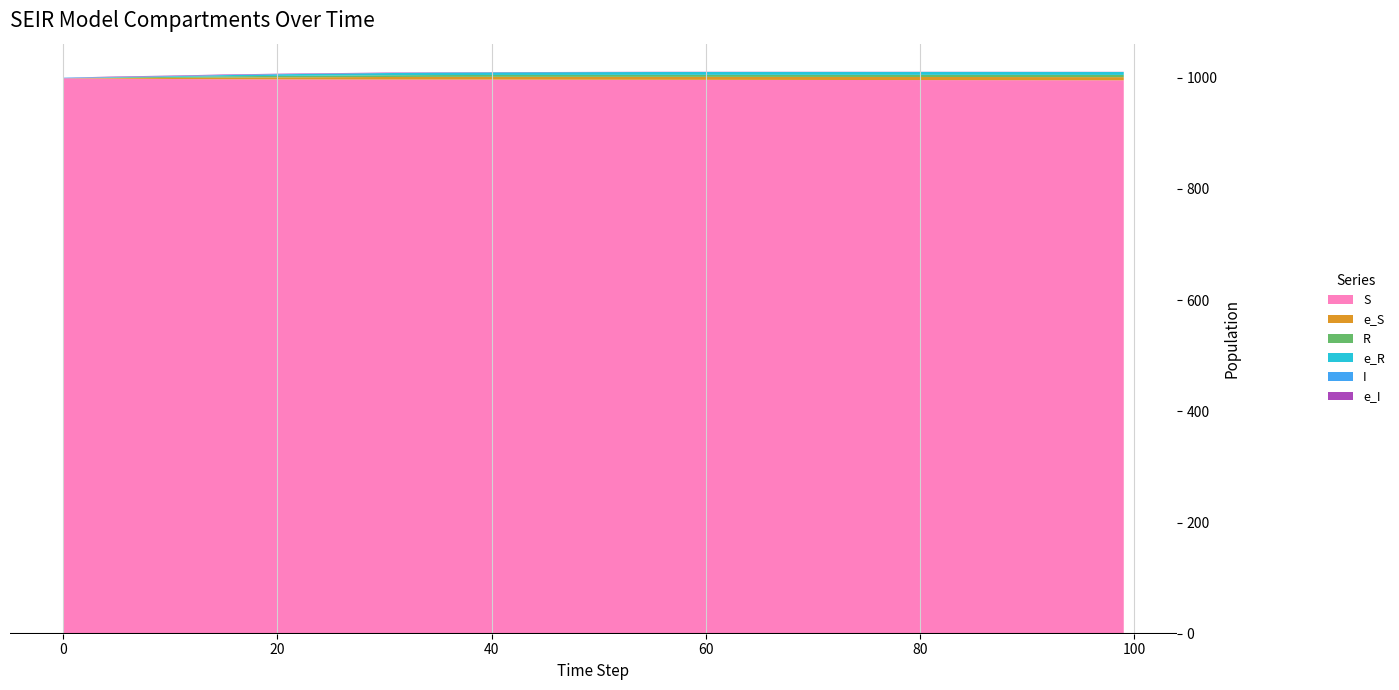

Reading left to right, what are all the values shown in this chart?

S: 999.0	998.2	997.6	997.2	997.0	996.8	996.7	996.6	996.5	996.4	996.3	996.2	996.1	996.0	995.9	995.8	995.7	995.6	995.5	995.4	995.3
e_S: 0.0	1.1	2.1	3.0	3.6	4.1	4.6	4.8	5.0	5.1	5.2	5.3	5.3	5.4	5.5	5.5	5.5	5.6	5.6	5.6	5.7
R: 0.0	1.0	1.7	2.2	2.6	2.9	3.1	3.3	3.4	3.4	3.5	3.6	3.6	3.7	3.7	3.8	3.8	3.9	3.9	4.0	4.0
e_R: 0.0	0.5	1.0	2.1	2.9	3.4	3.9	4.4	4.6	4.8	5.0	5.1	5.2	5.2	5.2	5.2	5.2	5.2	5.3	5.3	5.3
I: 1.0	0.6	0.5	0.4	0.3	0.2	0.1	0.1	0.1	0.1	0.1	0.1	0.0	0.0	0.0	0.0	0.0	0.0	0.0	0.0	0.0
e_I: 0.0	0.8	0.9	0.9	0.8	0.8	0.8	0.6	0.4	0.4	0.4	0.4	0.3	0.3	0.3	0.3	0.3	0.3	0.3	0.3	0.2